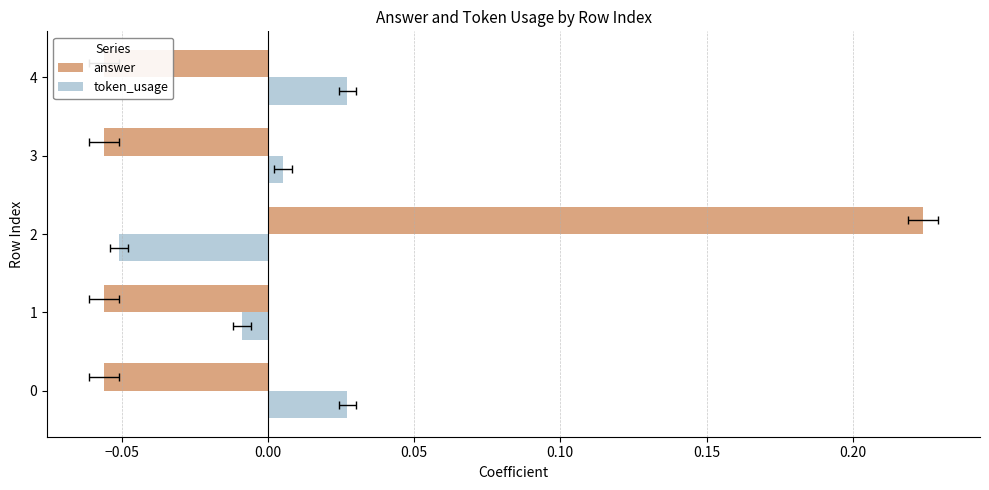

Reading left to right, extract all data points from this chart.

answer: -0.1	-0.1	0.2	-0.1	-0.1
token_usage: 0.0	-0.0	-0.1	0.0	0.0